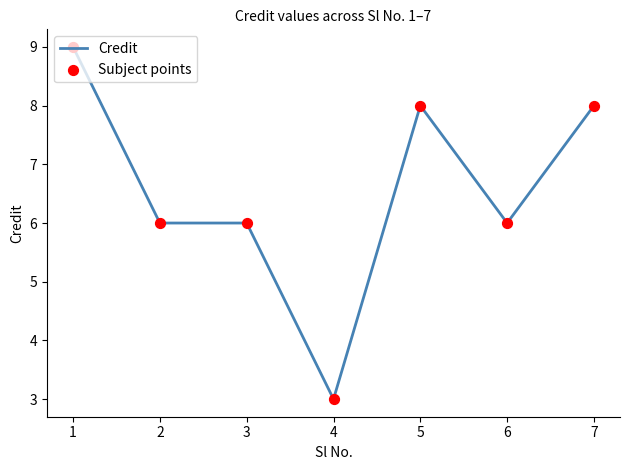

What is the difference between the second highest and minimum values?

5